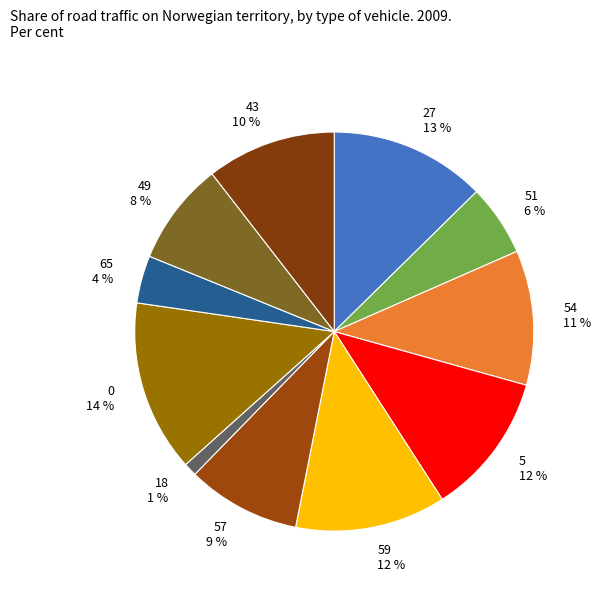

Count the number of slices in the pie.

11